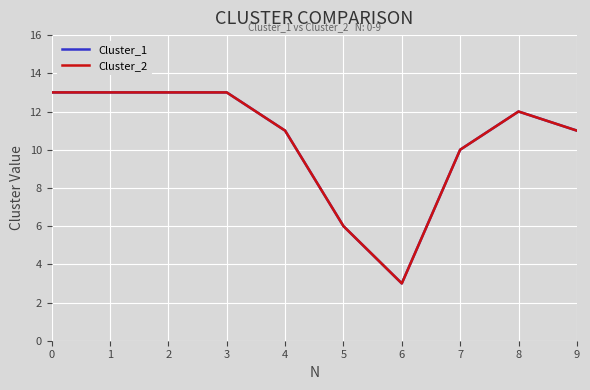

What is the sum of the Cluster_2 values at 9 and 5?

17